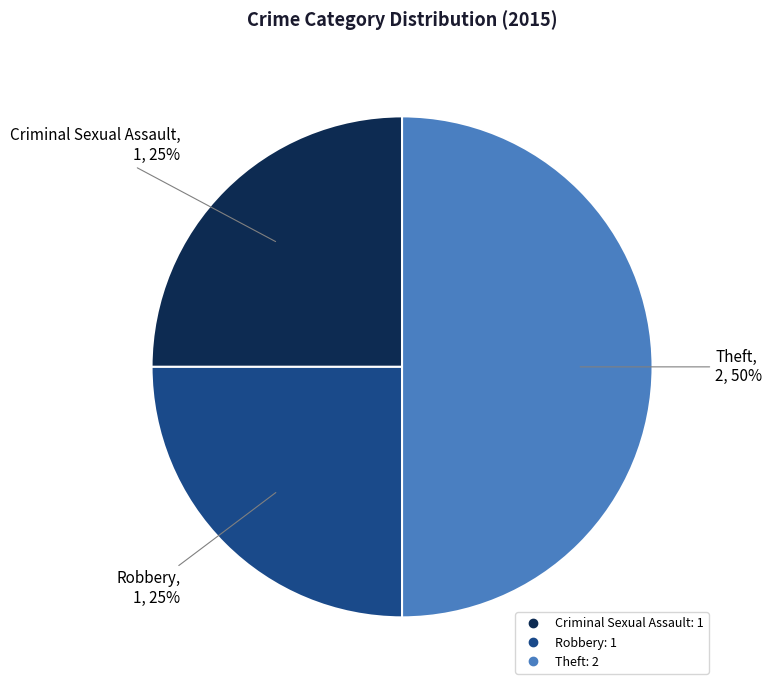

Which category has the biggest portion of the pie?

Theft